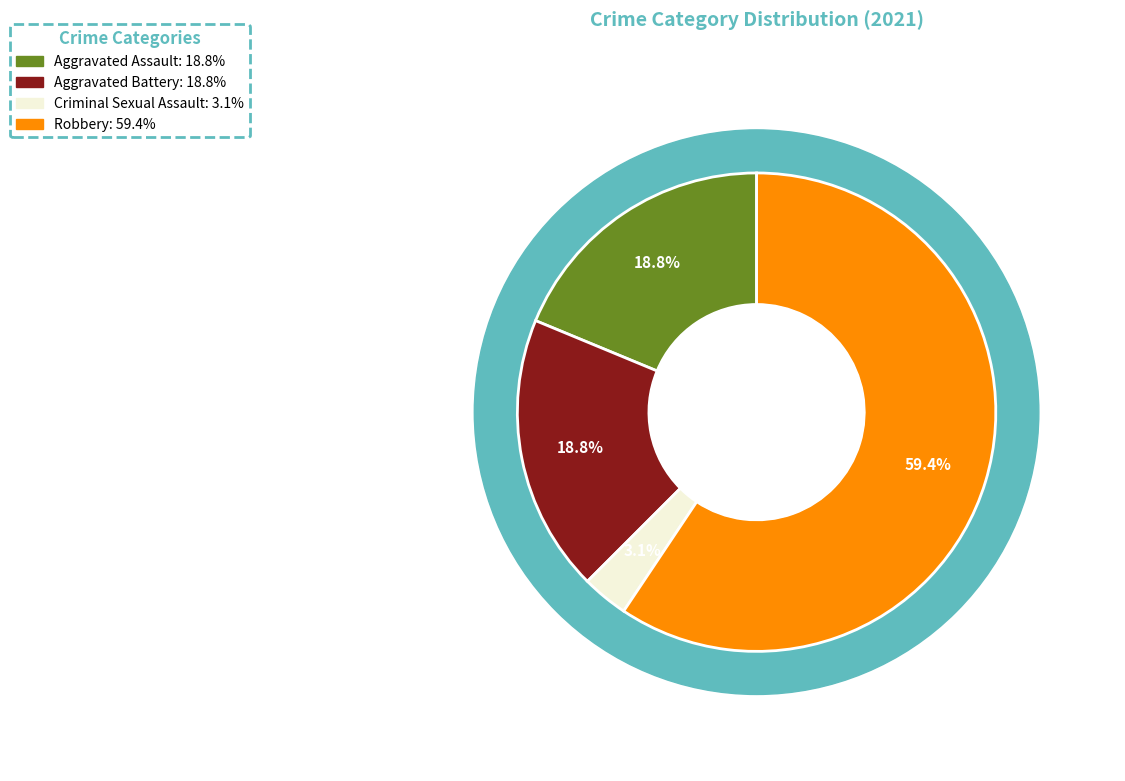

What is the change in value from Aggravated Battery to Robbery?

+13